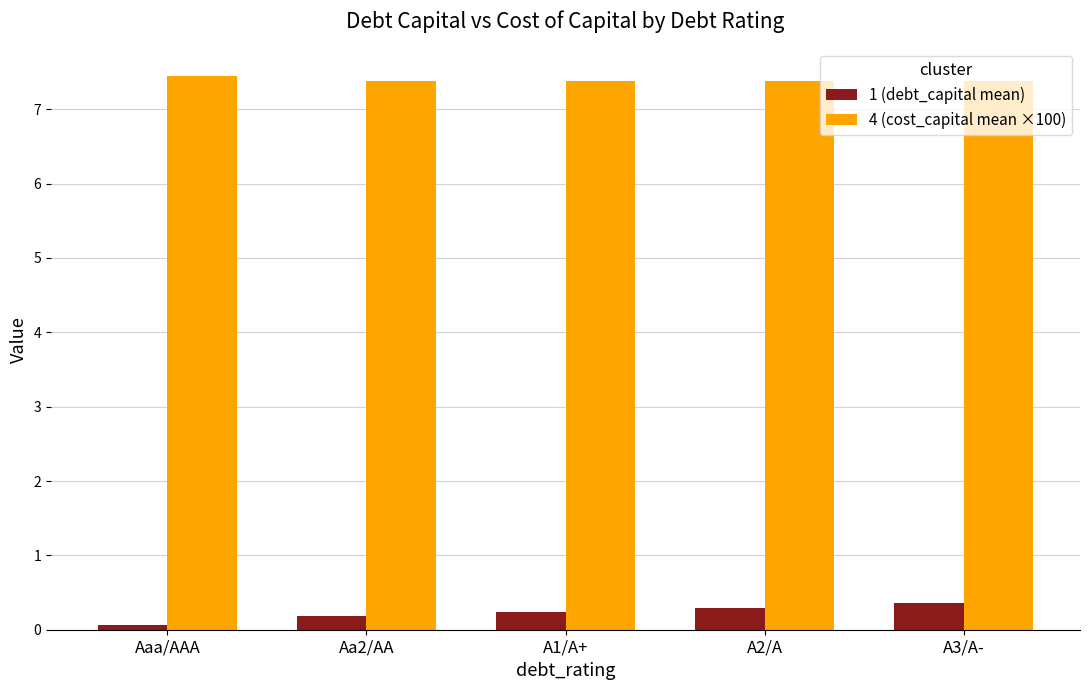

What is the difference between the highest and lowest values at Aa2/AA?

7.2